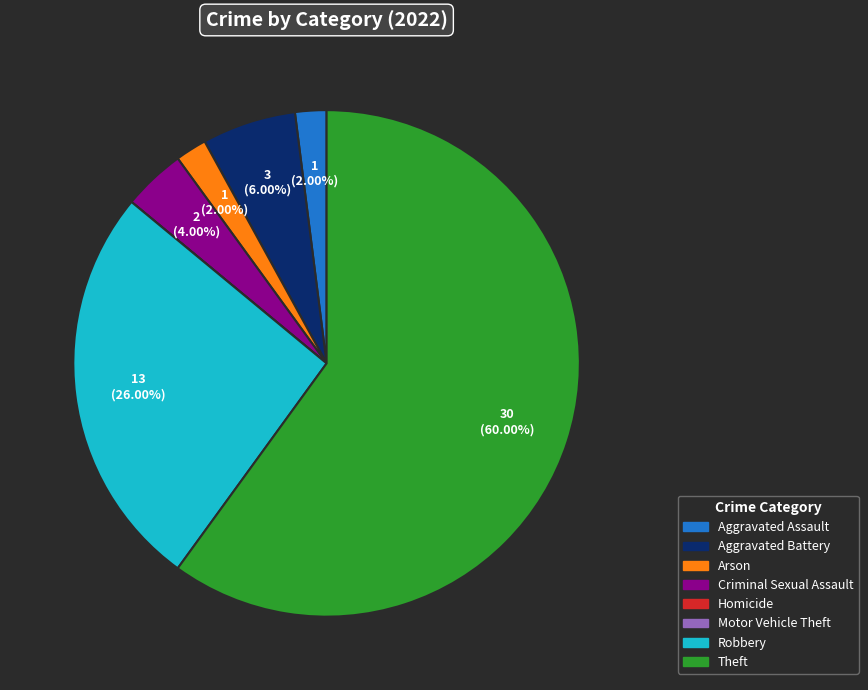

To the nearest percent, what is the difference between the Theft and Aggravated Assault slice percentages?

58%